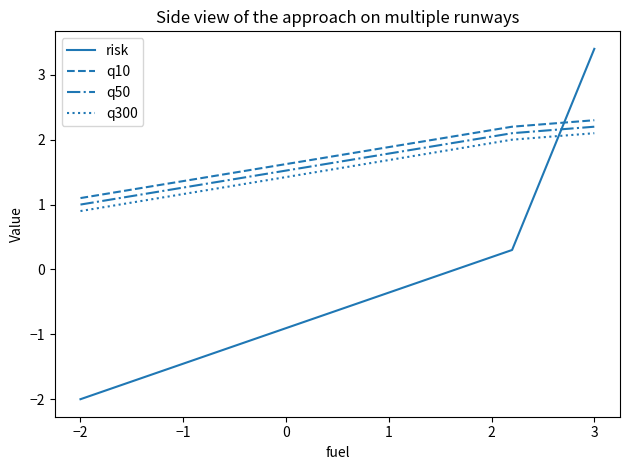

What is the difference between the maximum and minimum values in the q50 series?

1.2